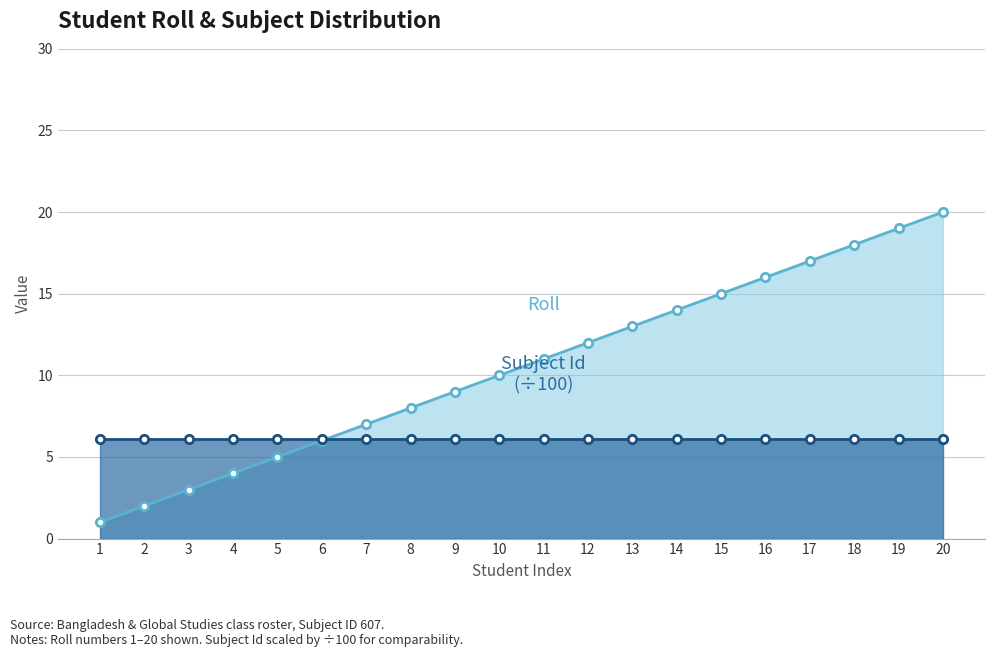

Between which two adjacent categories do Subject Id (÷100) and Roll first intersect?

6 and 7